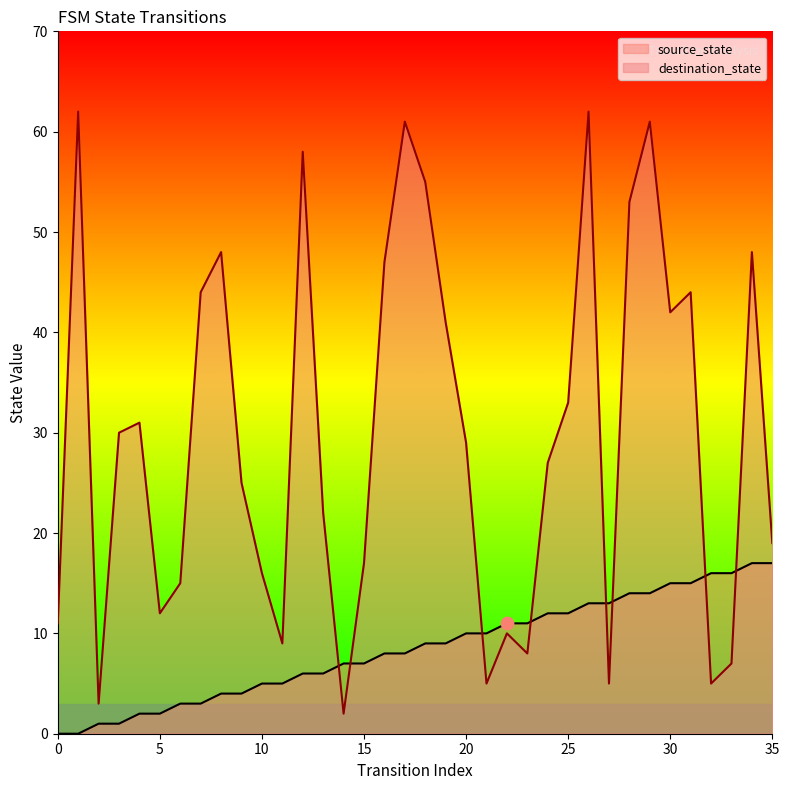

Which series reaches the minimum Y coordinate?

source_state